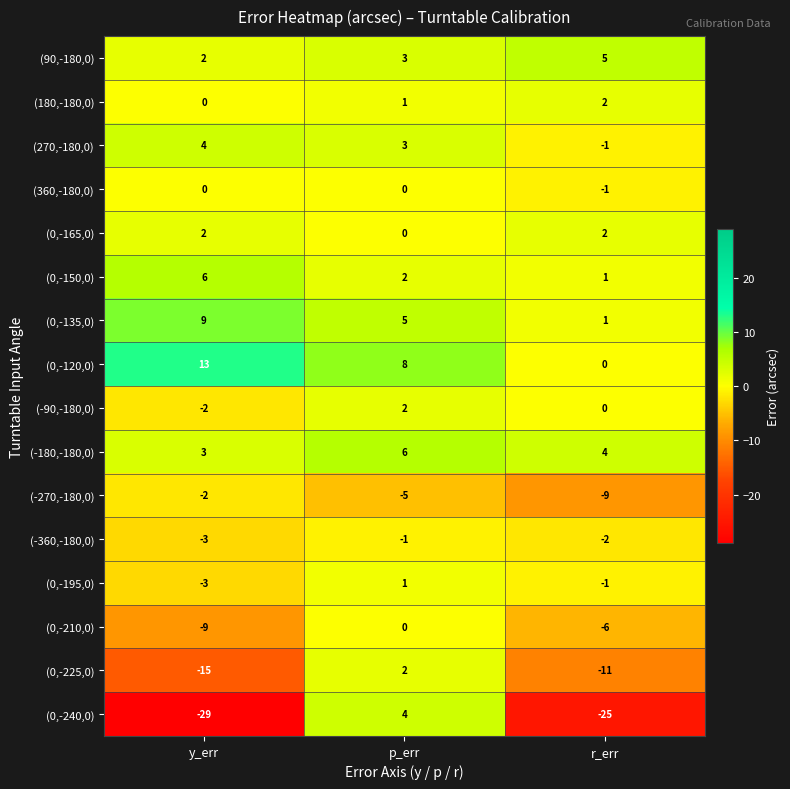

The value of (-360,-180,0) at p_err is -1. True or false?

True